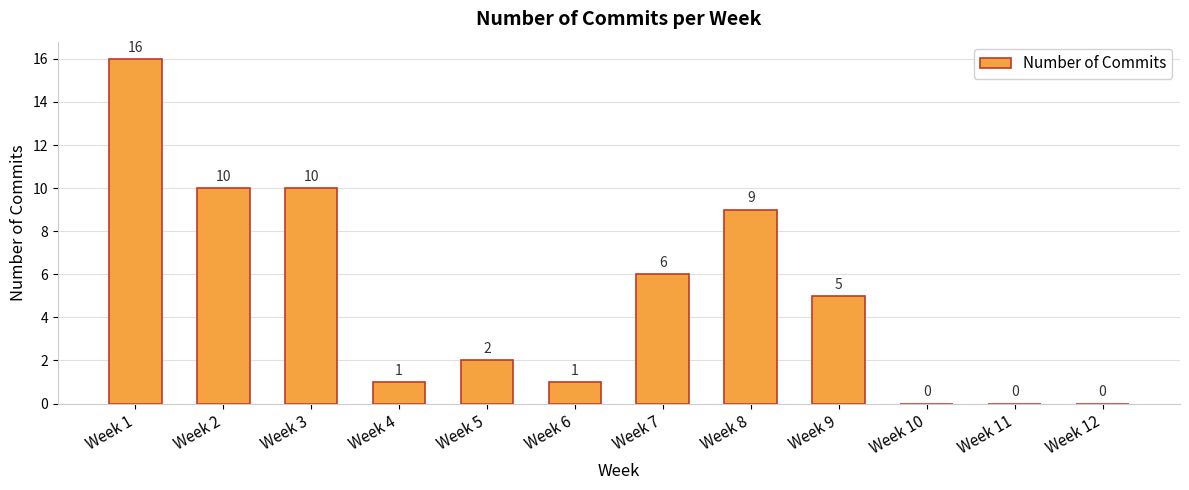

Count the number of data series in this chart.

1